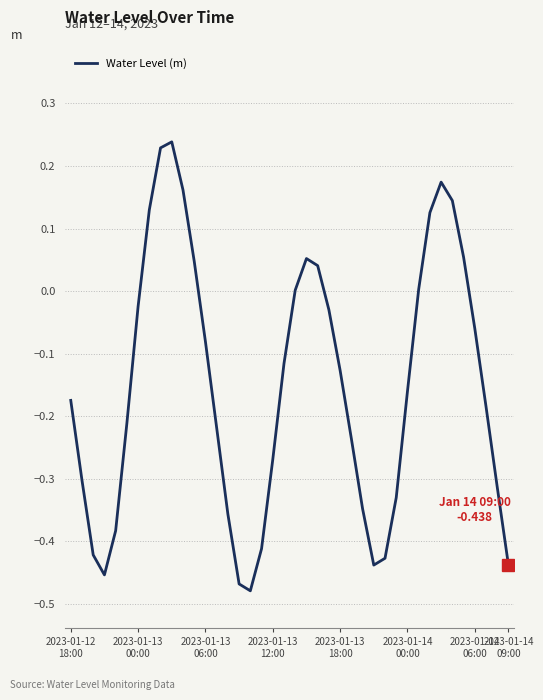

What is the difference between the maximum and minimum values?

0.7